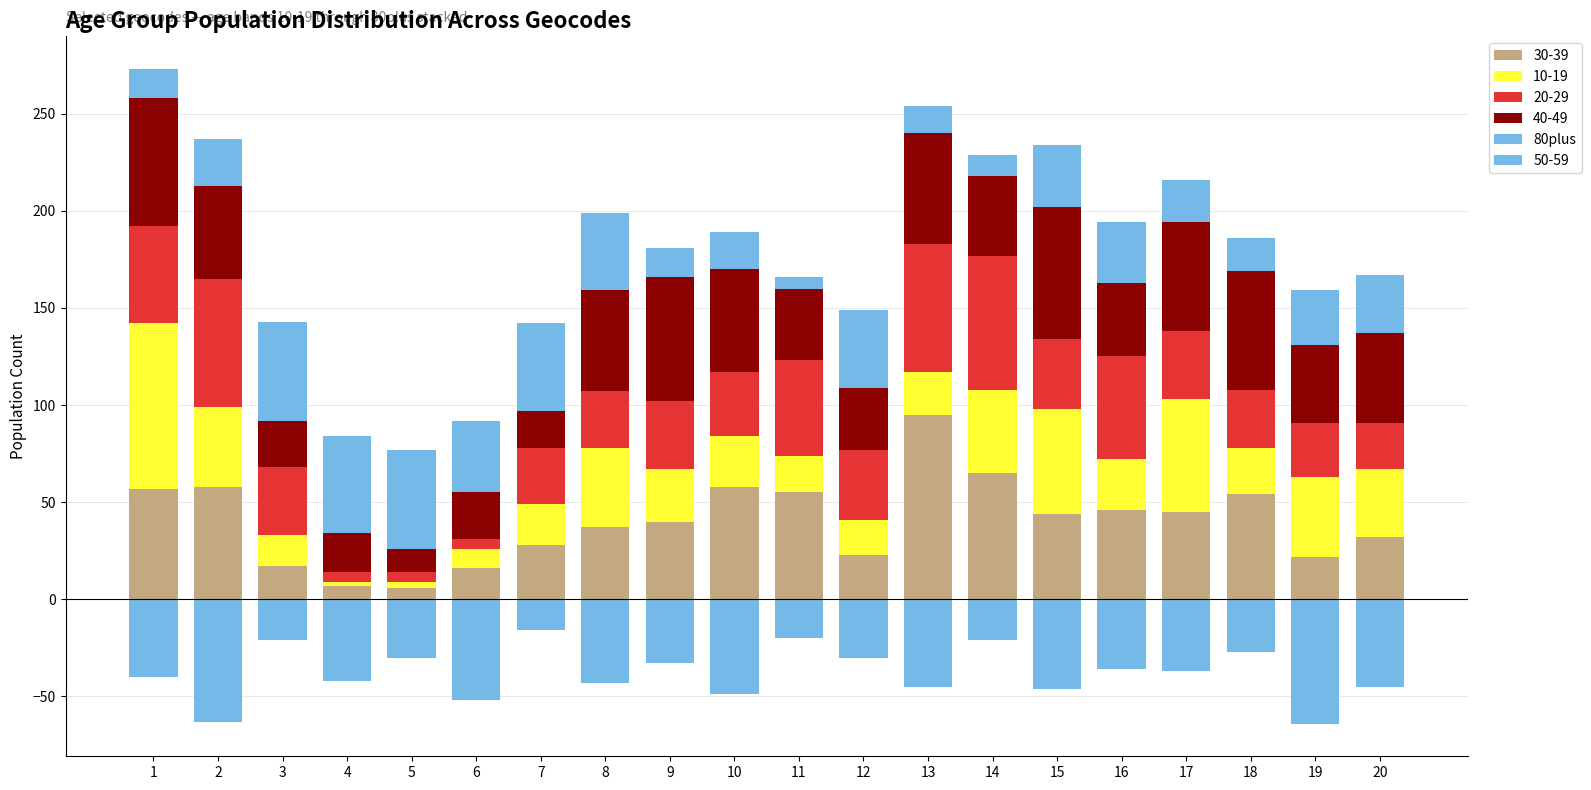

Reading right to left, extract all data points from this chart.

20=30	19=28	18=17	17=22	16=31	15=32	14=11	13=14	12=40	11=6	10=19	9=15	8=40	7=45	6=37	5=51	4=50	3=51	2=24	1=15